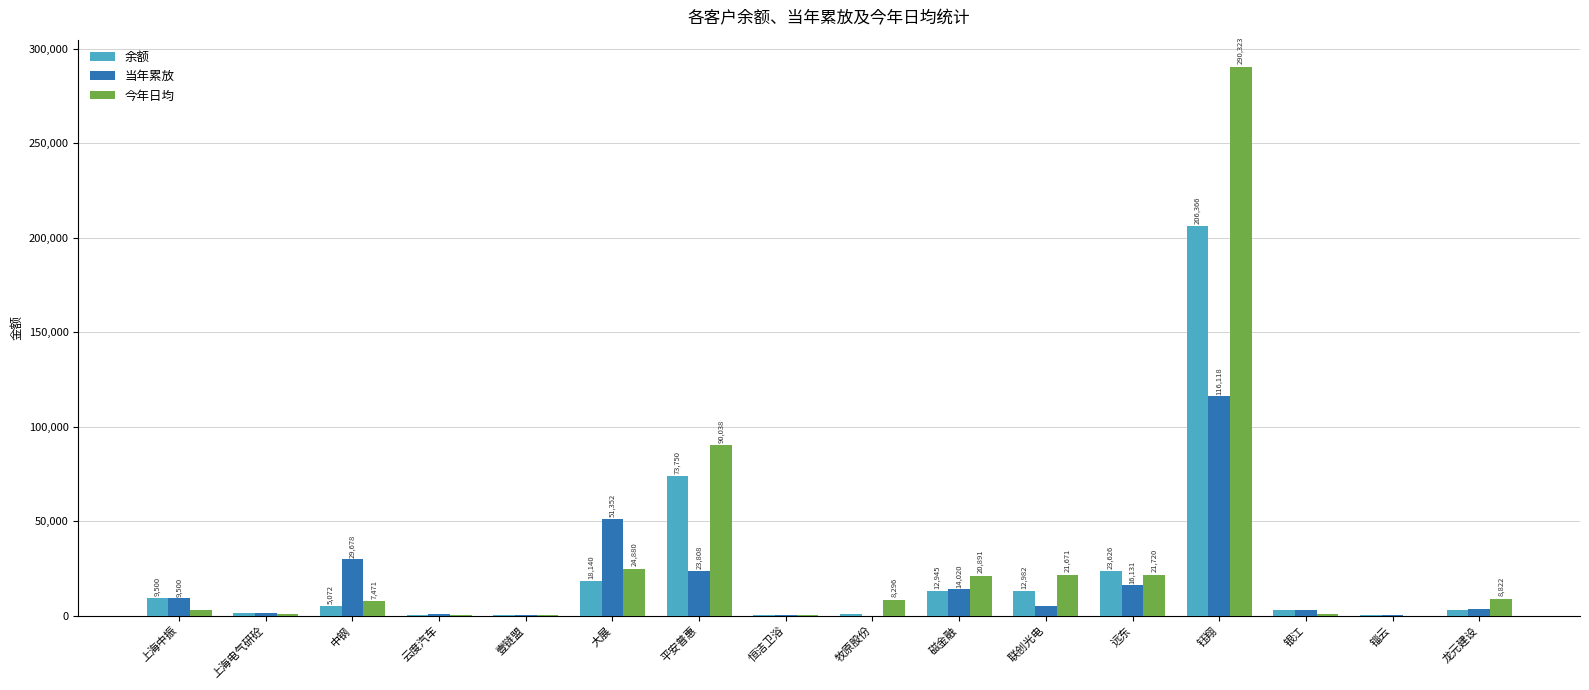

At which label does 今年日均 reach its peak?

钰翔